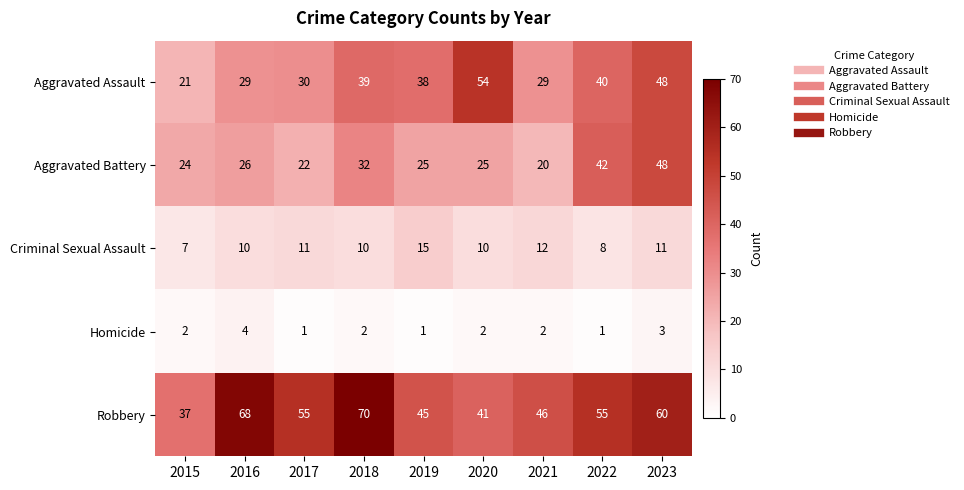

What is the sum of all Criminal Sexual Assault values?

94